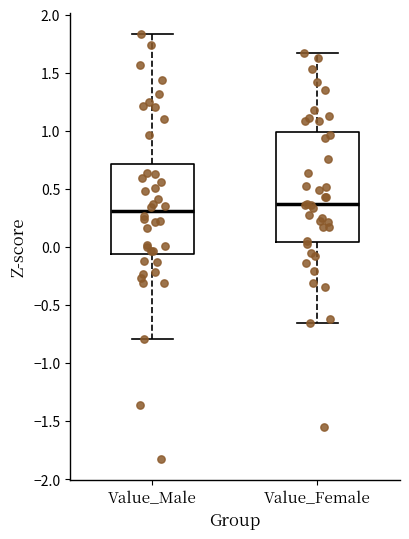

Where does the lower whisker of the box for Value_Female end on the y-axis? The values are not printed on the chart, so give them approximately, as read against the axis.

-0.65